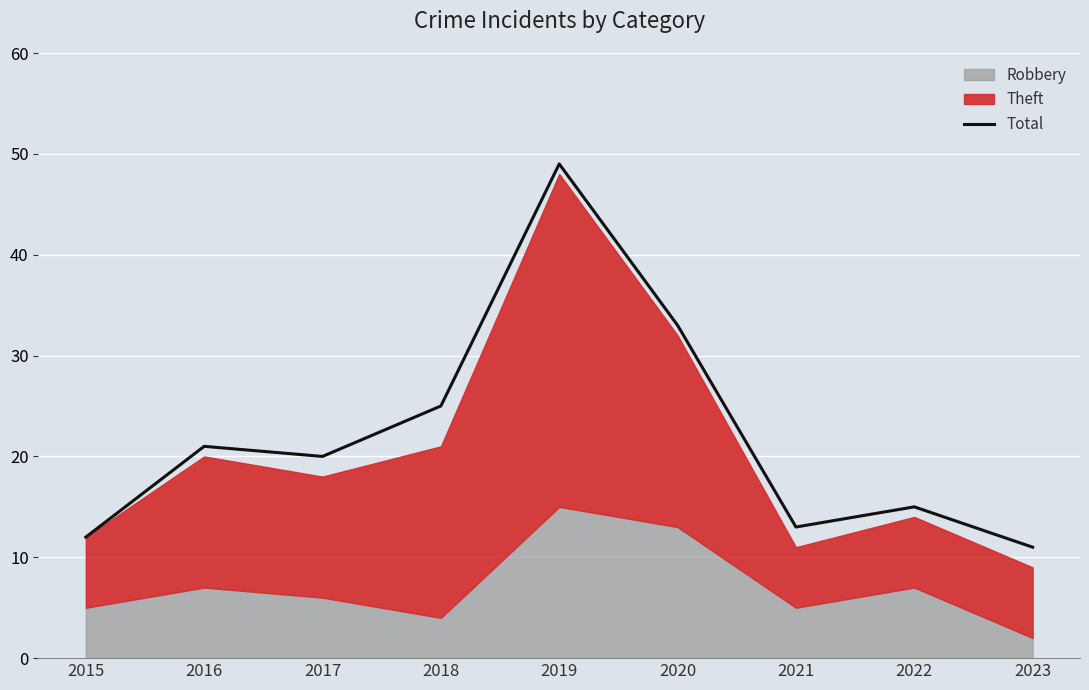

The chart shows a value of 20 at 2017. True or false?

True